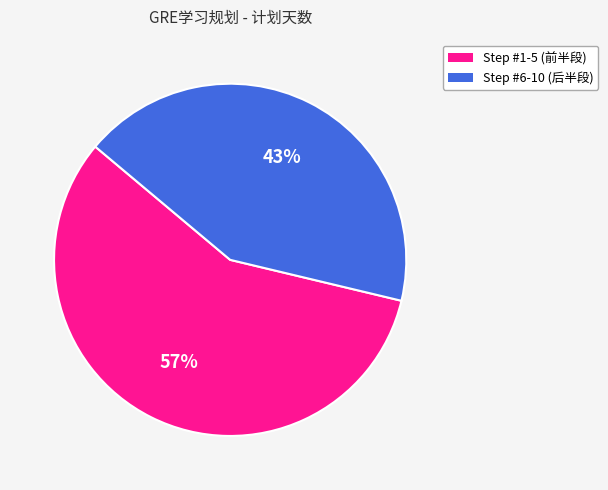

To the nearest percent, what is the average slice percentage?

50%